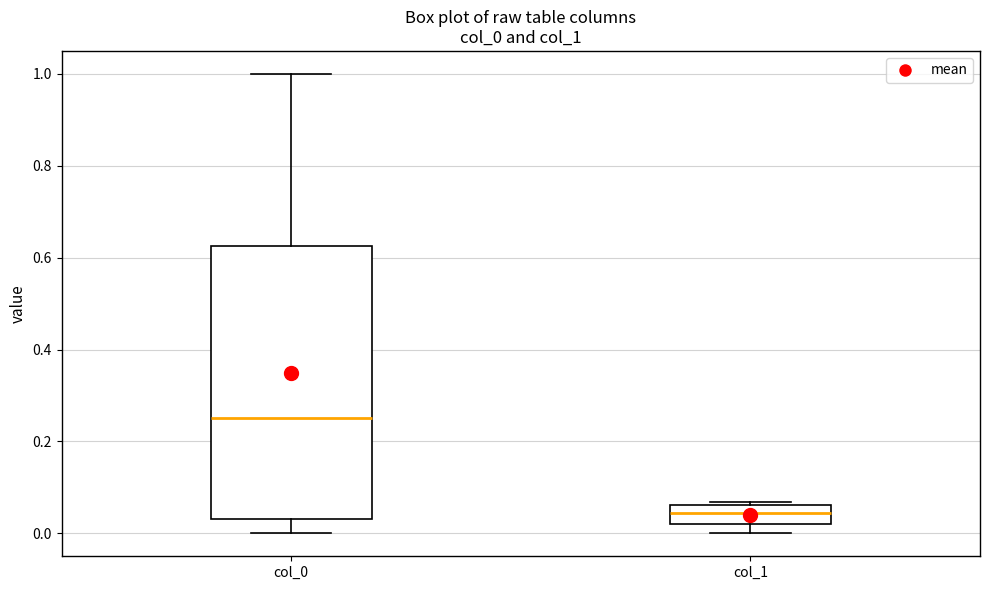

Which box's median line is the lowest?

col_1